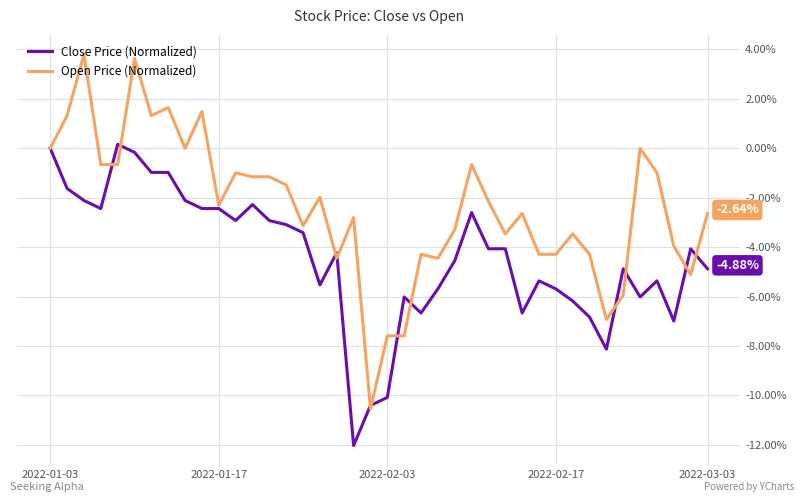

Which series has the largest total across all categories?

Open Price (Normalized)